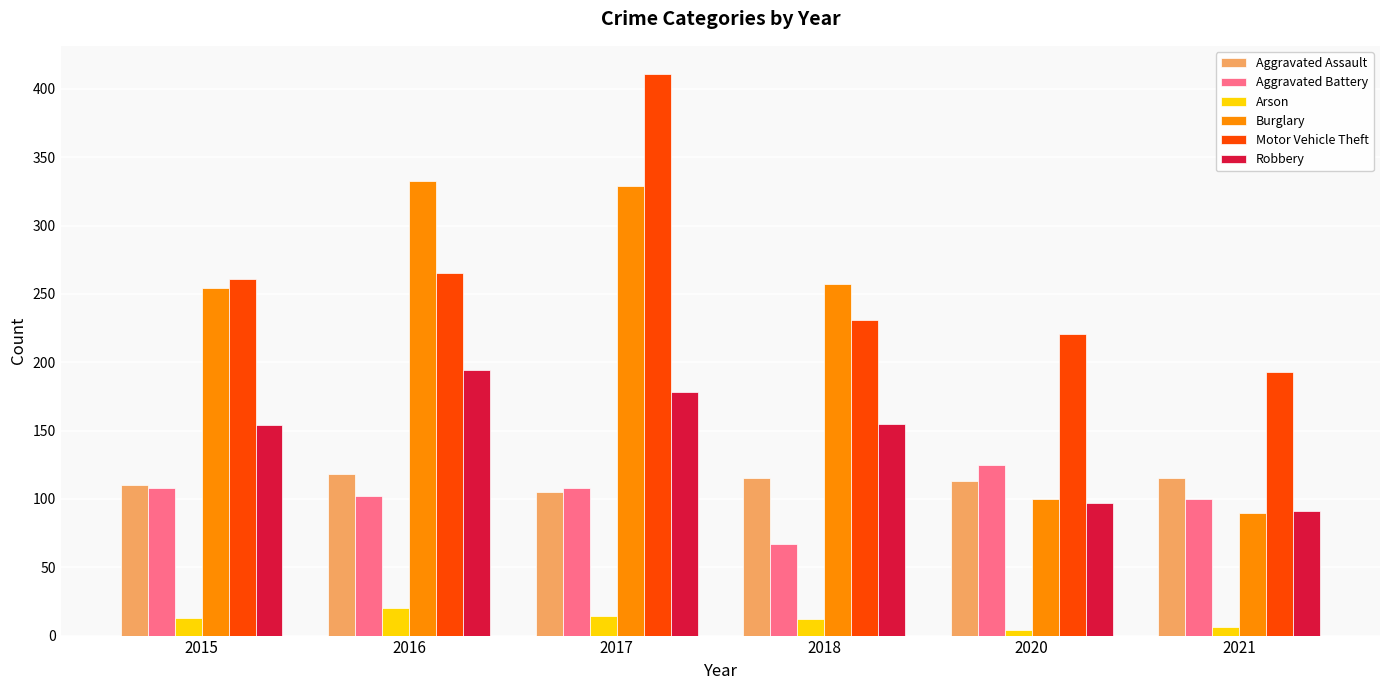

Which label corresponds to the largest value in the chart?

2017